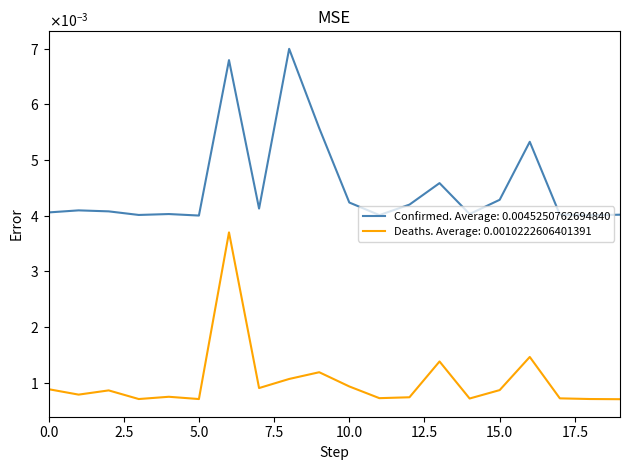

Rank the series by their maximum value, from lowest to highest.

Deaths. Average: 0.0010222606401391, Confirmed. Average: 0.0045250762694840